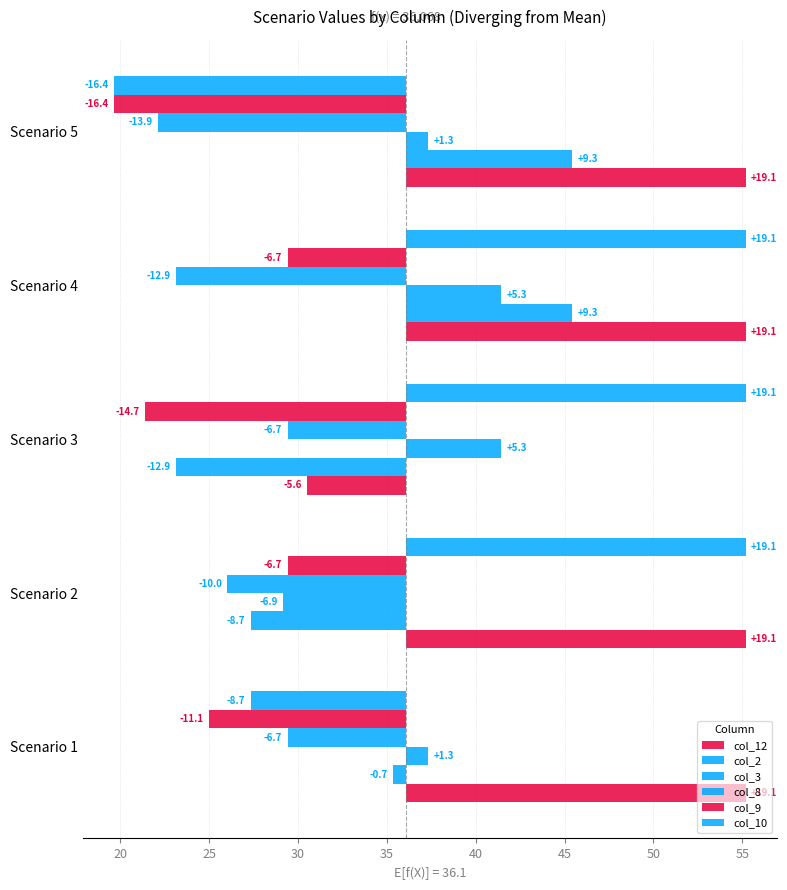

Are the bars grouped side by side (vs. stacked)?

Yes